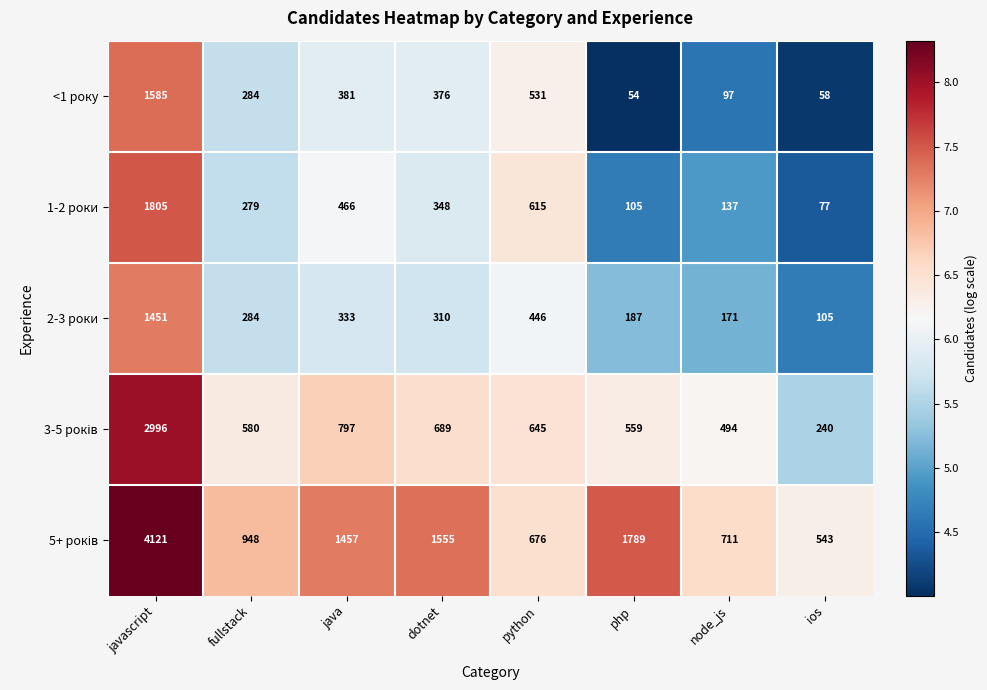

What is the sum of the 2-3 роки values at node_js and php?

358